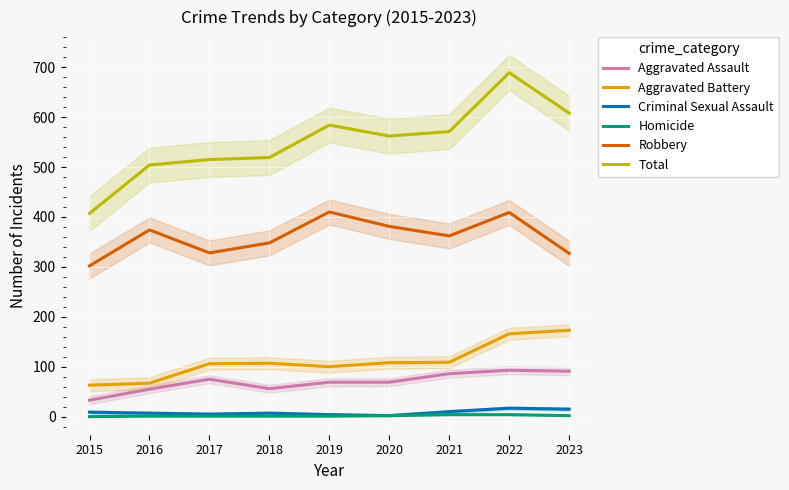

What is the difference between the second highest and second lowest values in the Aggravated Battery series?

99